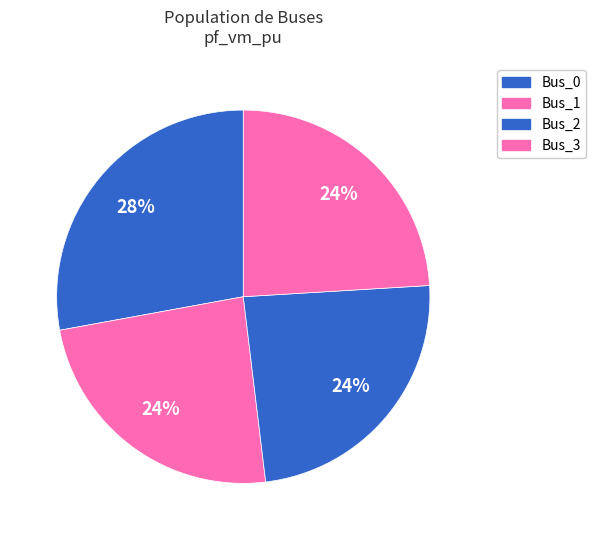

Rank the categories by value from lowest to highest.

Bus_1, Bus_2, Bus_3, Bus_0